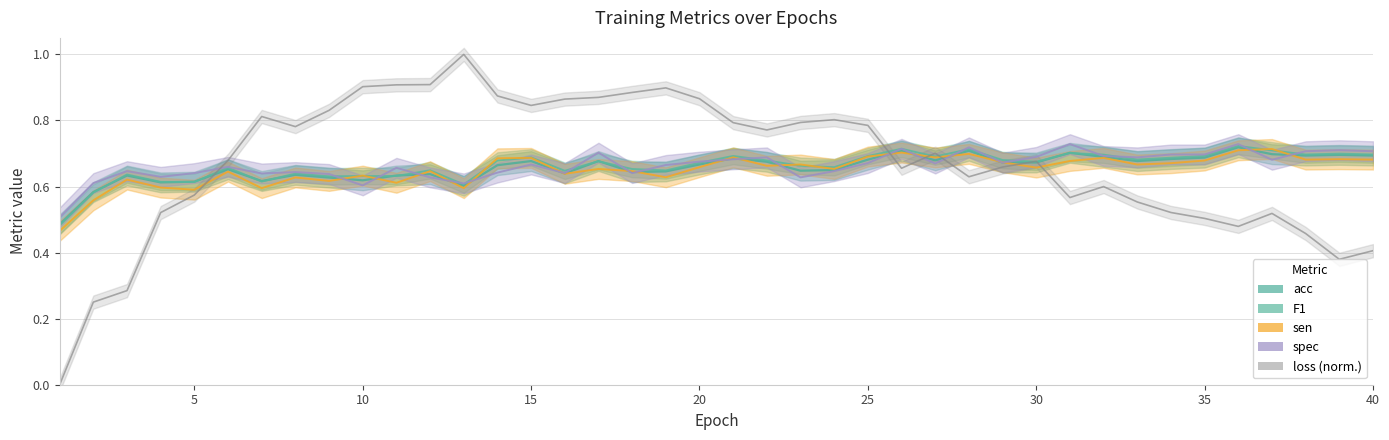

How many lines are shown in the chart?

5